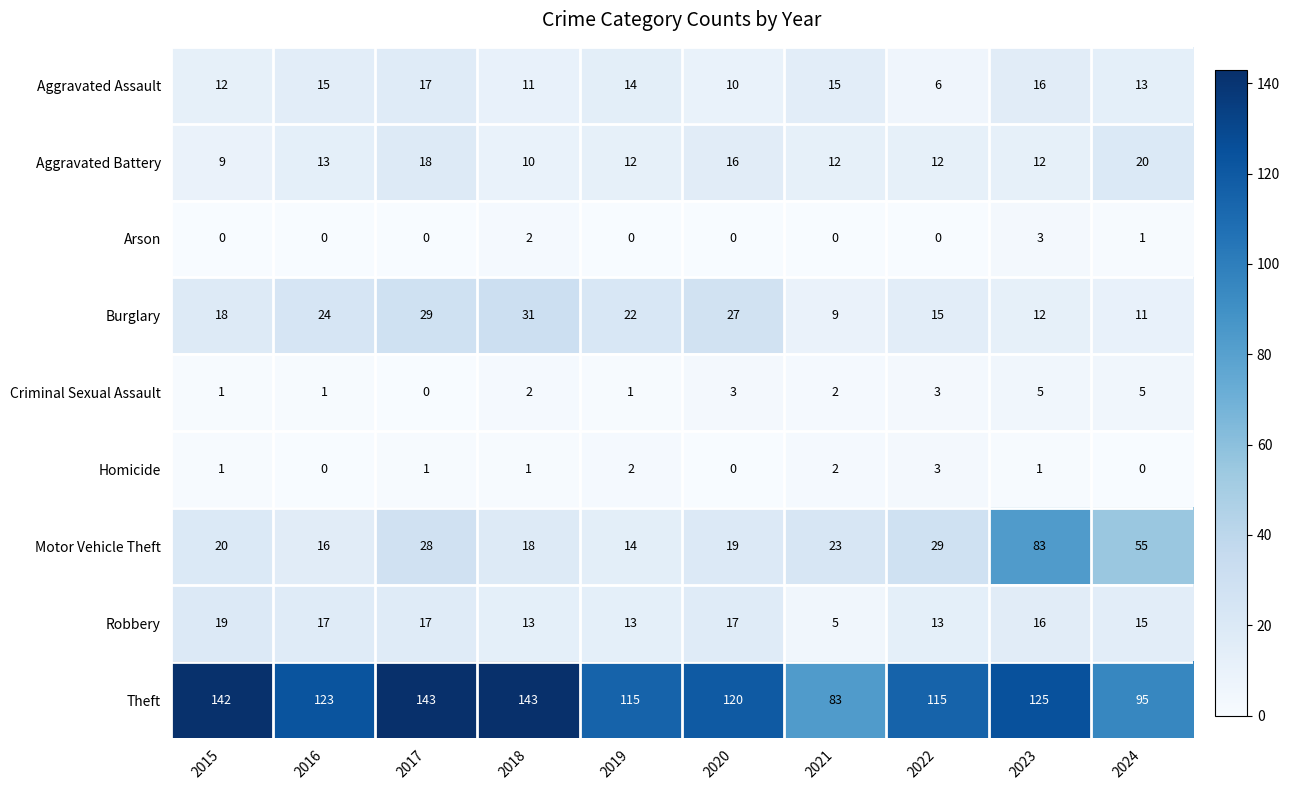

What is the difference between the highest and lowest values at 2019?

115